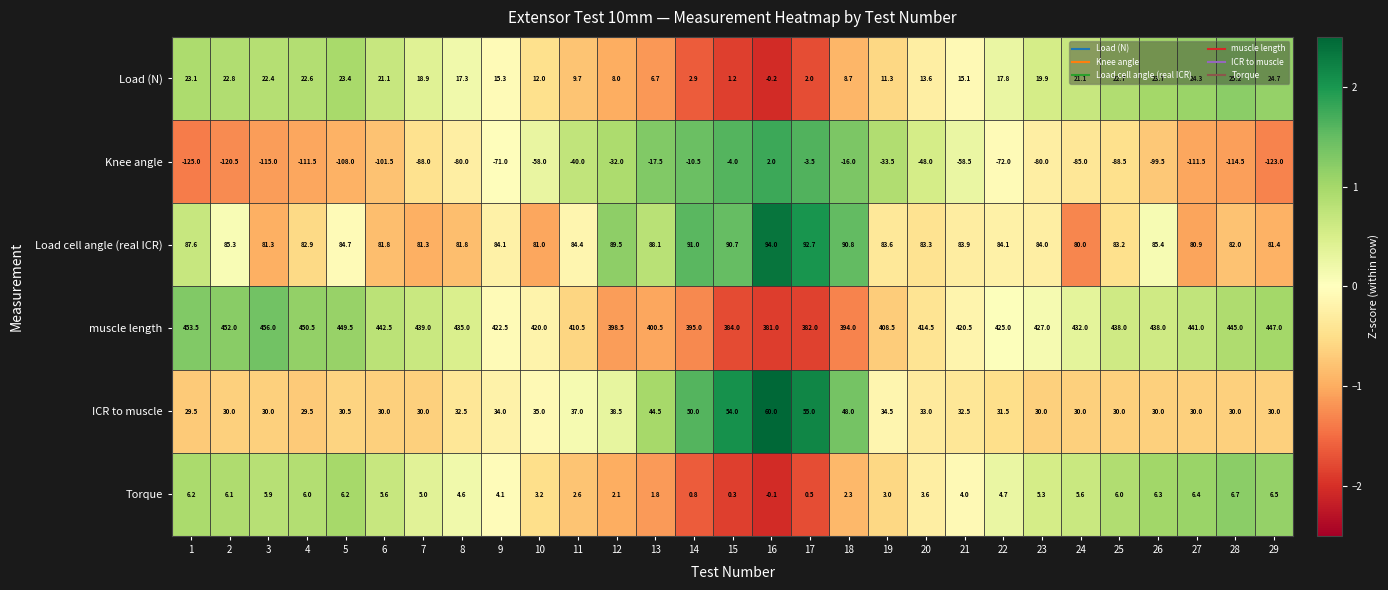

How many data points does each series have?

29